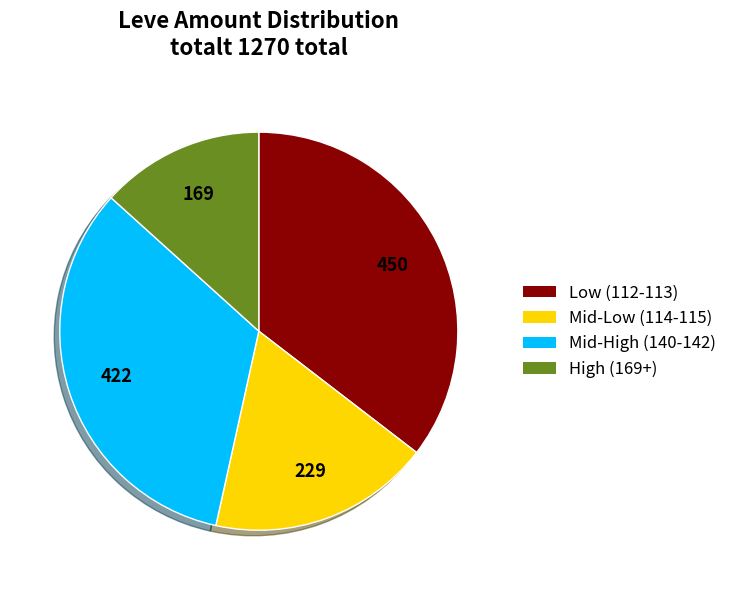

Which slice is the largest?

Low (112-113)